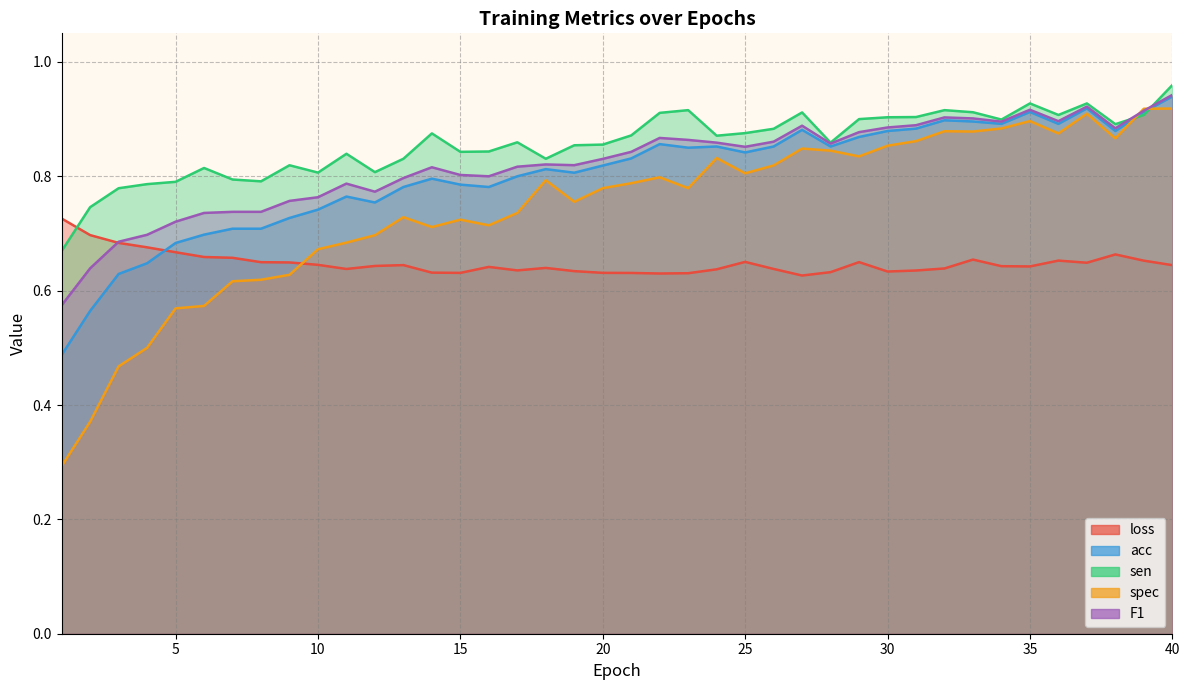

Reading right to left, extract all data points from this chart.

loss: 40=0.6	39=0.7	38=0.7	37=0.6	36=0.7	35=0.6	34=0.6	33=0.7	32=0.6	31=0.6	30=0.6	29=0.6	28=0.6	27=0.6	26=0.6	25=0.7	24=0.6	23=0.6	22=0.6	21=0.6	20=0.6	19=0.6	18=0.6	17=0.6	16=0.6	15=0.6	14=0.6	13=0.6	12=0.6	11=0.6	10=0.6	9=0.6	8=0.6	7=0.7	6=0.7	5=0.7	4=0.7	3=0.7	2=0.7	1=0.7
acc: 40=0.9	39=0.9	38=0.9	37=0.9	36=0.9	35=0.9	34=0.9	33=0.9	32=0.9	31=0.9	30=0.9	29=0.9	28=0.9	27=0.9	26=0.9	25=0.8	24=0.9	23=0.8	22=0.9	21=0.8	20=0.8	19=0.8	18=0.8	17=0.8	16=0.8	15=0.8	14=0.8	13=0.8	12=0.8	11=0.8	10=0.7	9=0.7	8=0.7	7=0.7	6=0.7	5=0.7	4=0.6	3=0.6	2=0.6	1=0.5
sen: 40=1.0	39=0.9	38=0.9	37=0.9	36=0.9	35=0.9	34=0.9	33=0.9	32=0.9	31=0.9	30=0.9	29=0.9	28=0.9	27=0.9	26=0.9	25=0.9	24=0.9	23=0.9	22=0.9	21=0.9	20=0.9	19=0.9	18=0.8	17=0.9	16=0.8	15=0.8	14=0.9	13=0.8	12=0.8	11=0.8	10=0.8	9=0.8	8=0.8	7=0.8	6=0.8	5=0.8	4=0.8	3=0.8	2=0.7	1=0.7
spec: 40=0.9	39=0.9	38=0.9	37=0.9	36=0.9	35=0.9	34=0.9	33=0.9	32=0.9	31=0.9	30=0.9	29=0.8	28=0.8	27=0.8	26=0.8	25=0.8	24=0.8	23=0.8	22=0.8	21=0.8	20=0.8	19=0.8	18=0.8	17=0.7	16=0.7	15=0.7	14=0.7	13=0.7	12=0.7	11=0.7	10=0.7	9=0.6	8=0.6	7=0.6	6=0.6	5=0.6	4=0.5	3=0.5	2=0.4	1=0.3
F1: 40=0.9	39=0.9	38=0.9	37=0.9	36=0.9	35=0.9	34=0.9	33=0.9	32=0.9	31=0.9	30=0.9	29=0.9	28=0.9	27=0.9	26=0.9	25=0.9	24=0.9	23=0.9	22=0.9	21=0.8	20=0.8	19=0.8	18=0.8	17=0.8	16=0.8	15=0.8	14=0.8	13=0.8	12=0.8	11=0.8	10=0.8	9=0.8	8=0.7	7=0.7	6=0.7	5=0.7	4=0.7	3=0.7	2=0.6	1=0.6